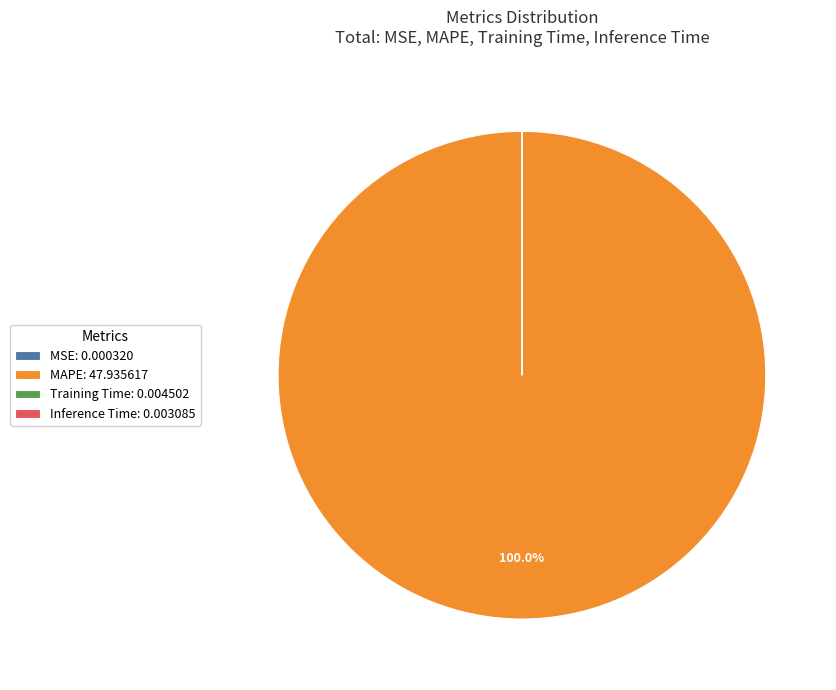

What percentage is the MAPE slice, to the nearest percent?

100%